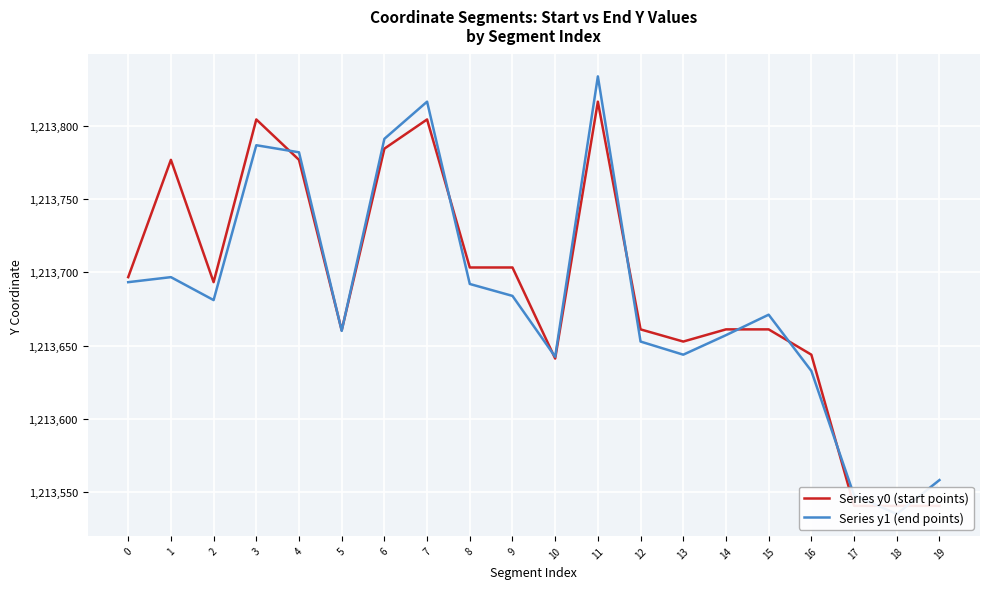

Reading left to right, what are all the values shown in this chart?

Series y0 (start points): 0=1213696.8	1=1213776.8	2=1213693.3	3=1213804.4	4=1213776.8	5=1213660.5	6=1213784.4	7=1213804.4	8=1213703.4	9=1213703.4	10=1213641.2	11=1213816.5	12=1213661.1	13=1213652.8	14=1213661.1	15=1213661.1	16=1213643.9	17=1213540.7	18=1213540.7	19=1213540.7
Series y1 (end points): 0=1213693.3	1=1213696.8	2=1213681.1	3=1213786.8	4=1213782.0	5=1213660.1	6=1213791.2	7=1213816.5	8=1213692.1	9=1213684.0	10=1213642.5	11=1213833.8	12=1213652.8	13=1213643.9	14=1213657.2	15=1213671.2	16=1213632.8	17=1213547.9	18=1213535.2	19=1213558.3